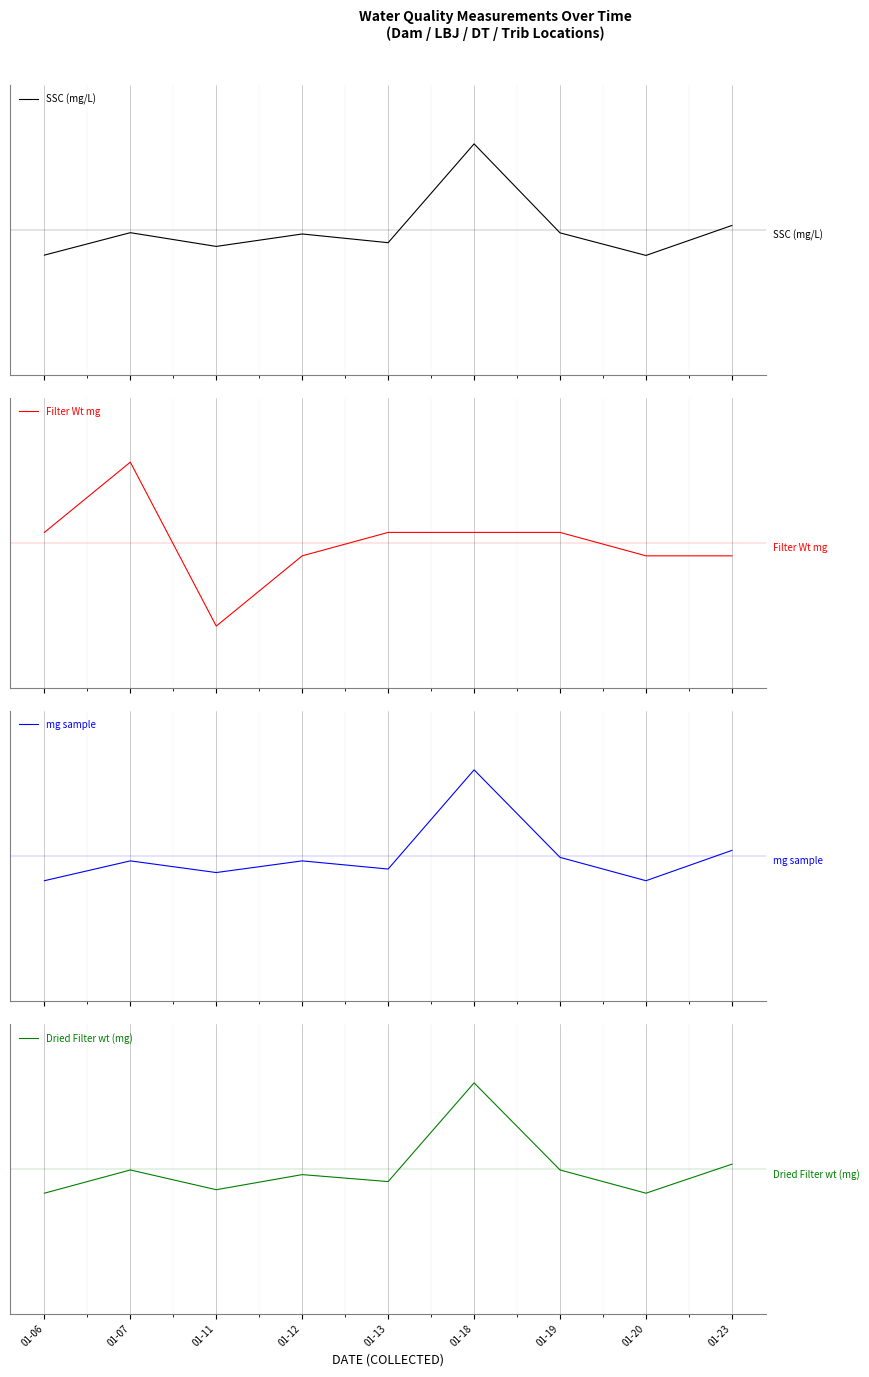

What is the value of the SSC (mg/L) point at the 2nd from the left?

-0.1